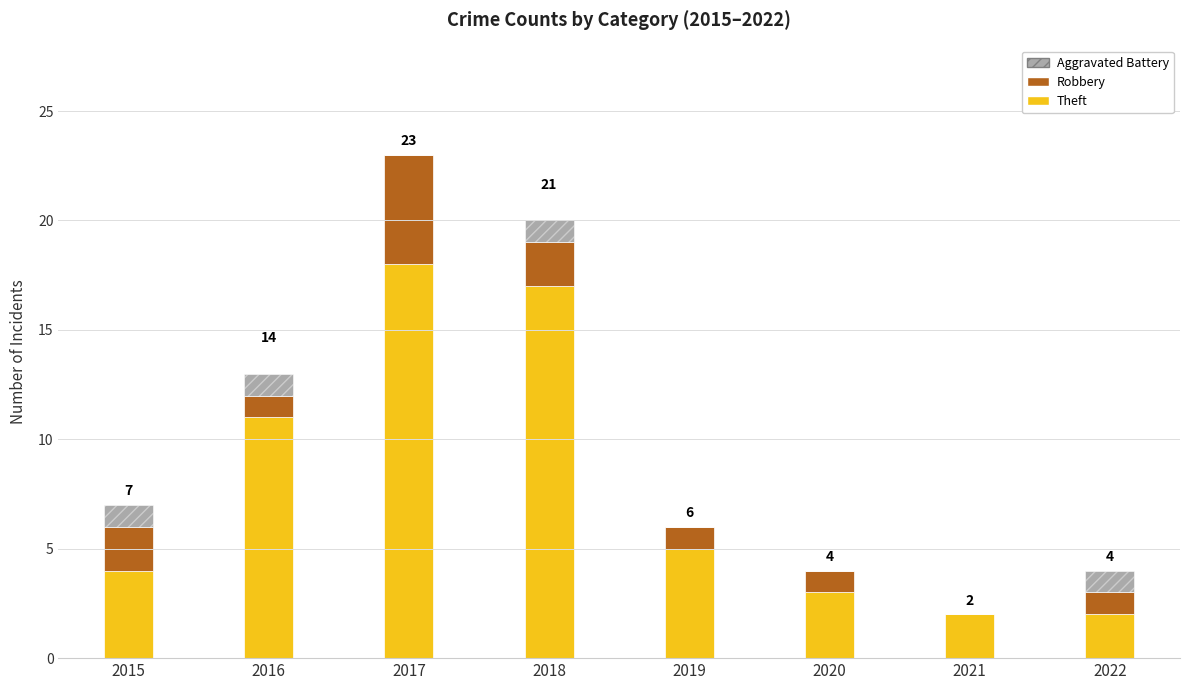

Rank the series by their maximum value, from lowest to highest.

Aggravated Battery, Robbery, Theft